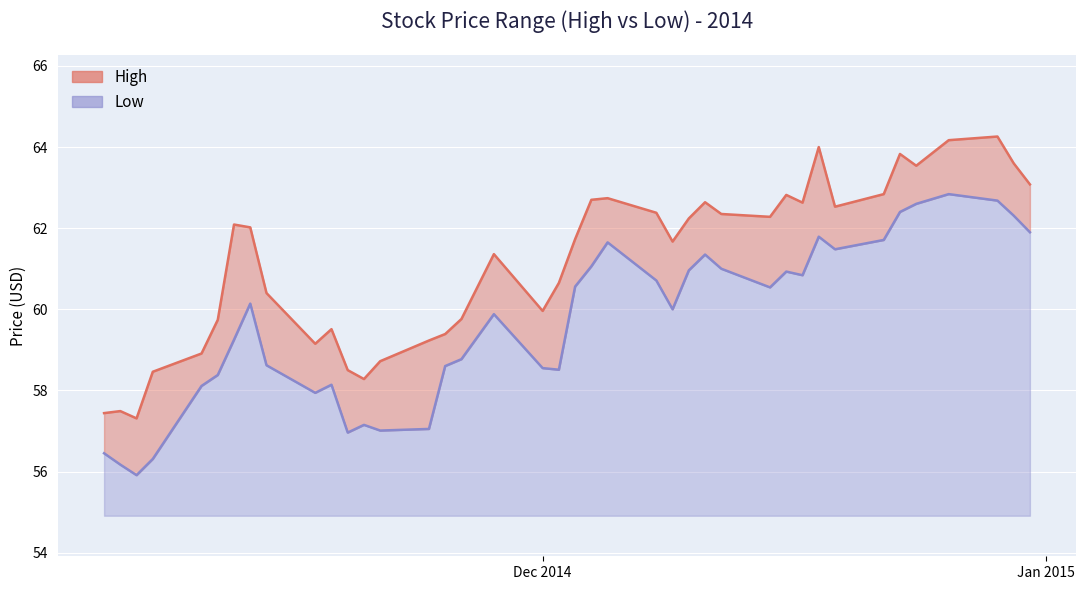

What is the sum of all Low values?

2387.2